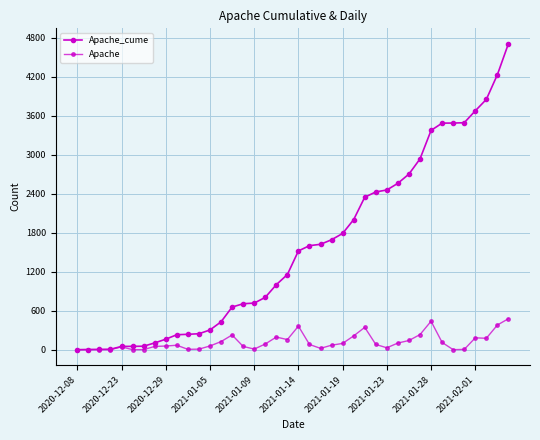

Which series has the largest range (max minus min)?

Apache_cume